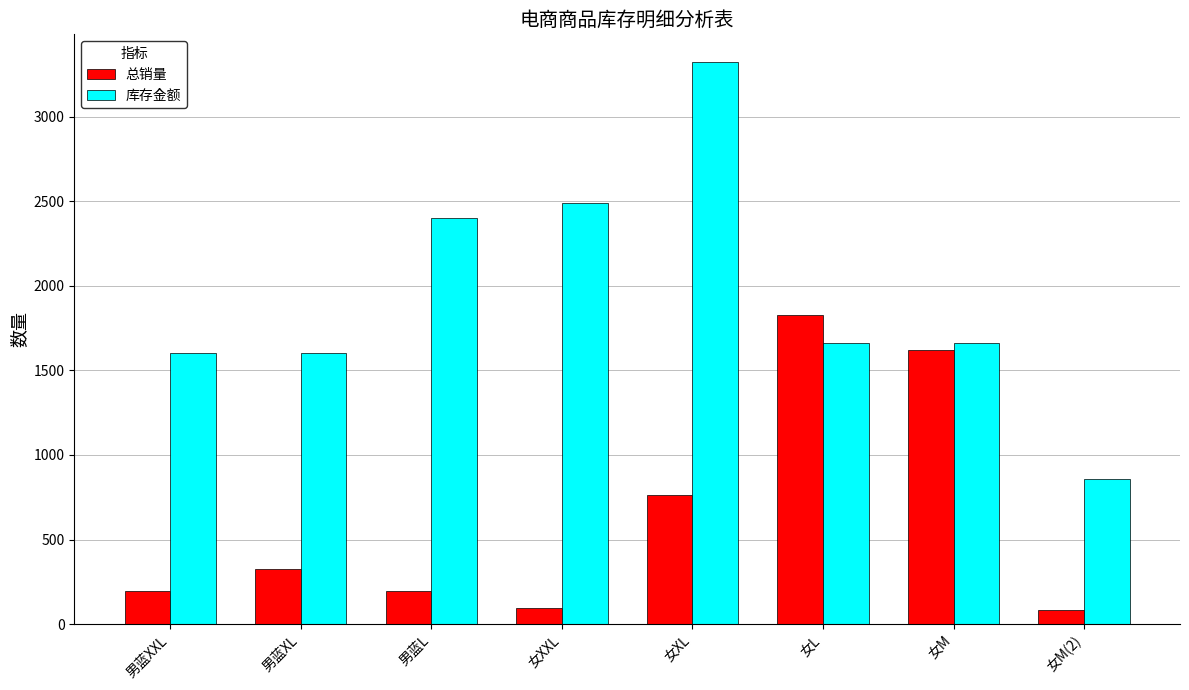

What is the sum of all 库存金额 values?

15590